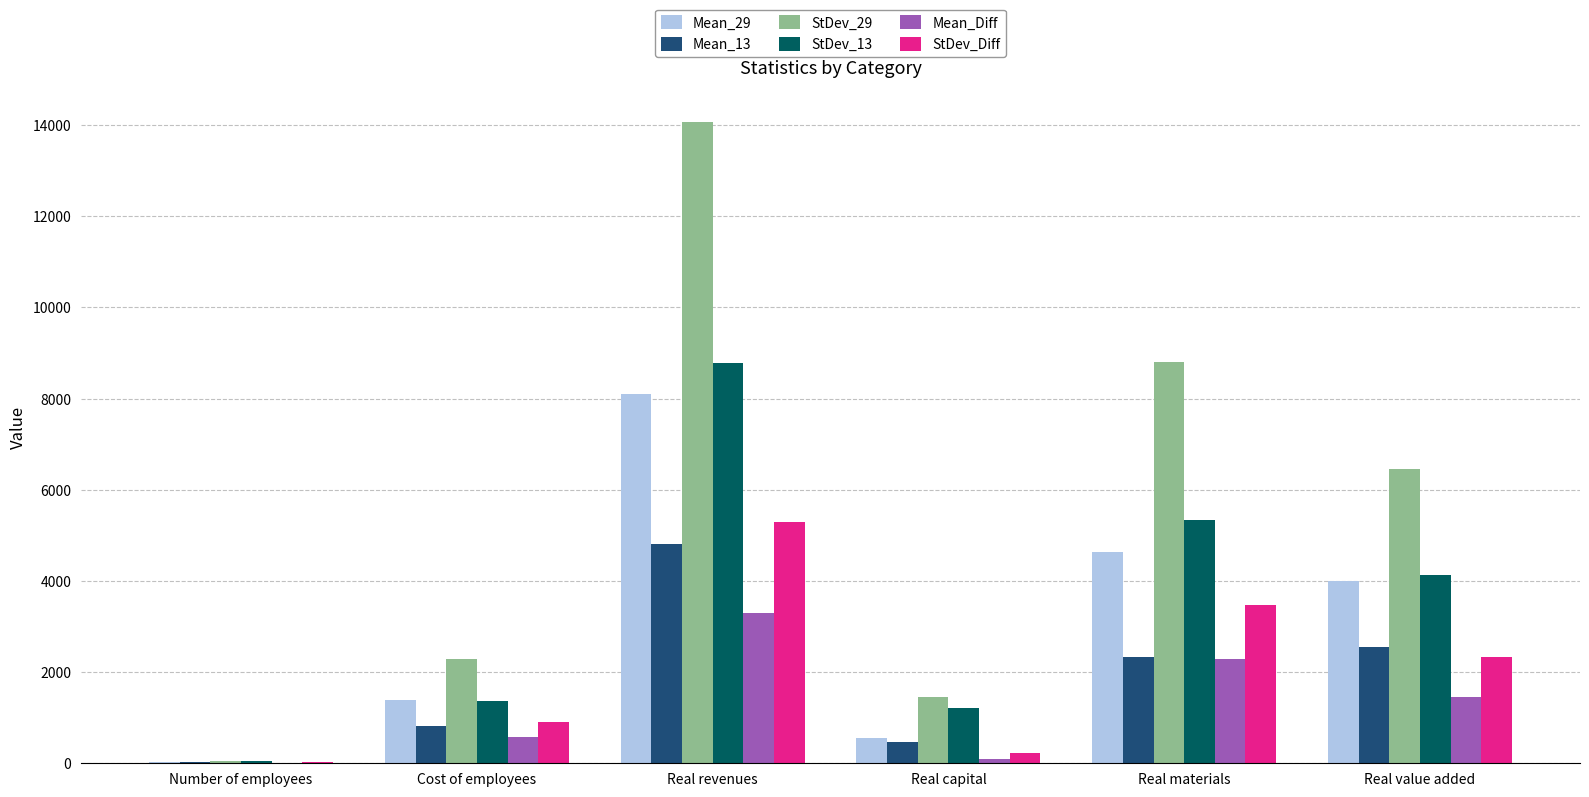

Which series has the largest range (max minus min)?

StDev_29